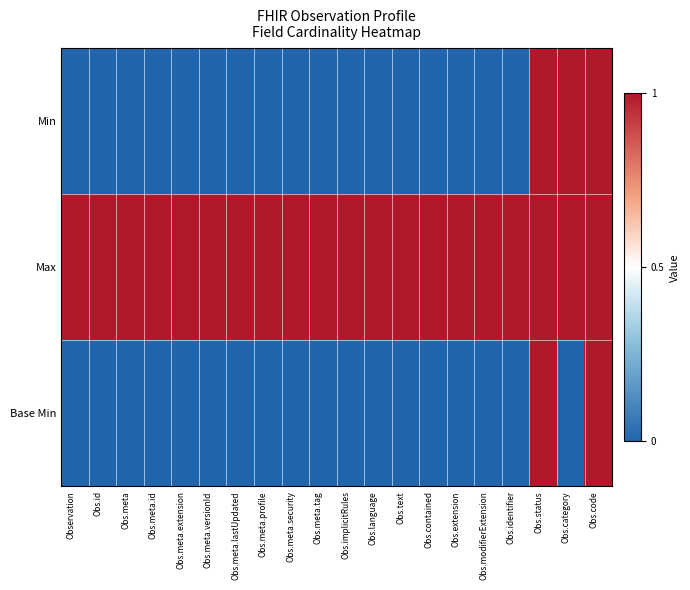

At how many categories does at least one series exceed 0?

20